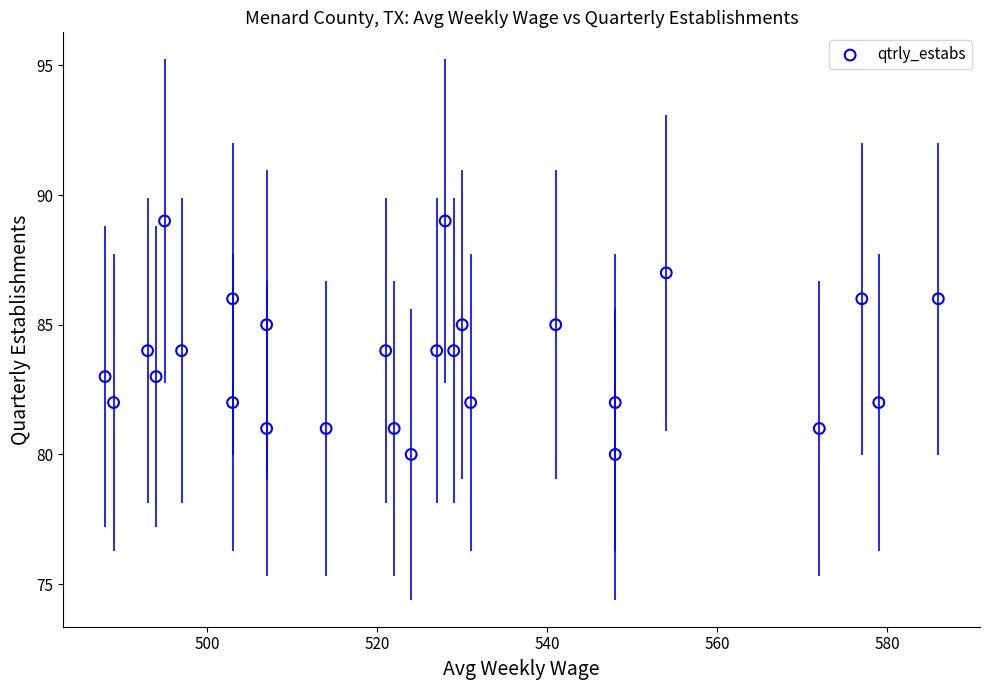

What is the range of Y values (max minus min)?

9